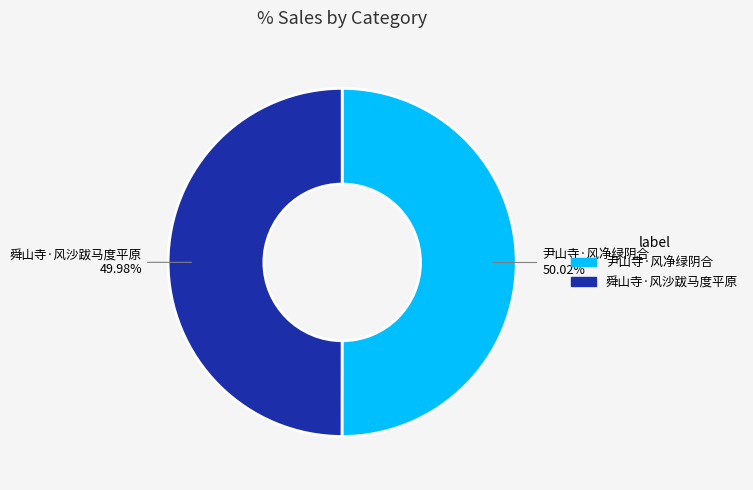

To the nearest percent, what is the combined percentage of 舜山寺·风沙跋马度平原 and 尹山寺·风净绿阴合?

100%